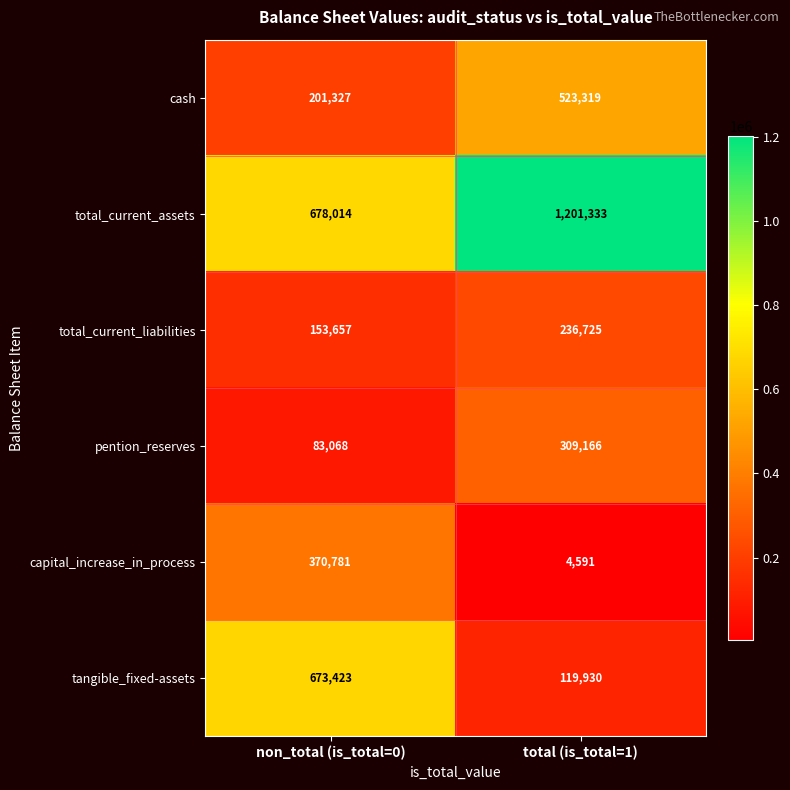

Count the number of categories in the chart.

2